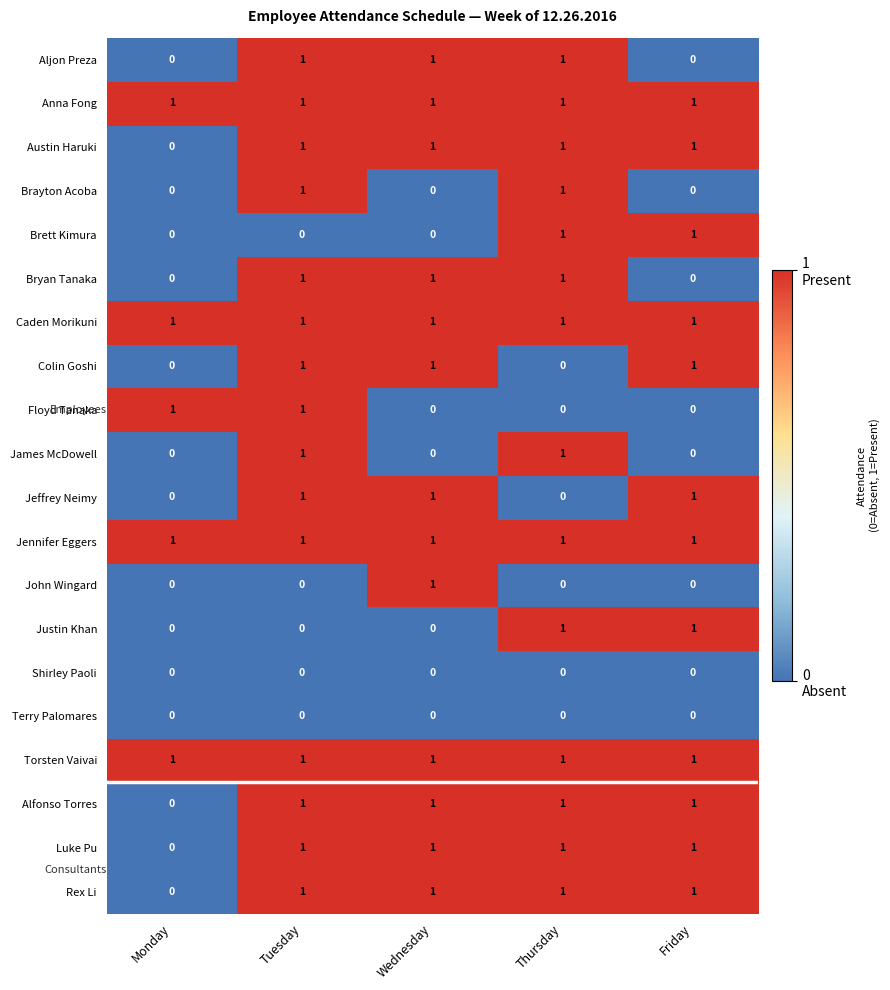

The value of Brayton Acoba at Friday is 0. True or false?

True